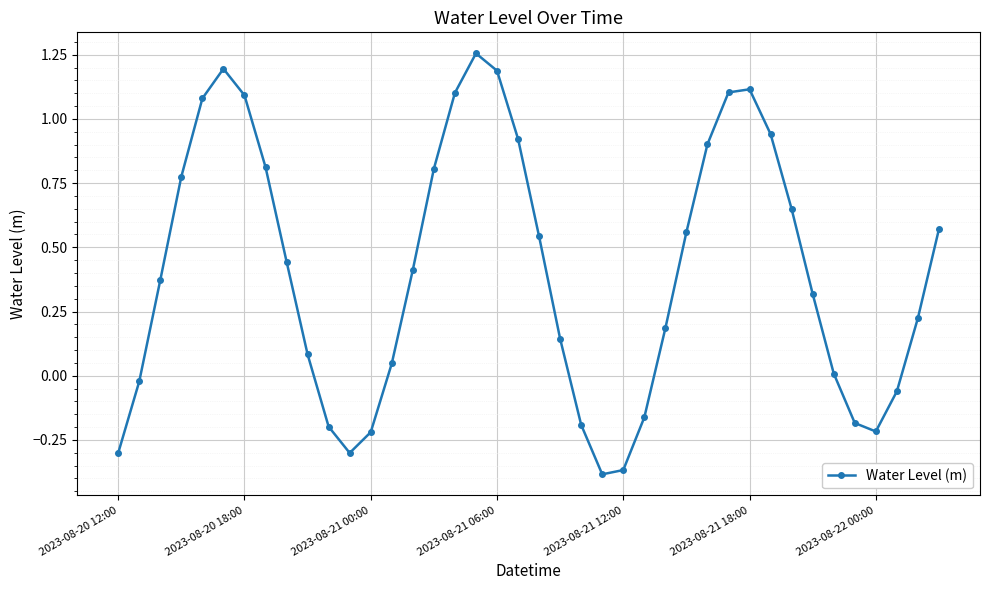

How many points are lower than both their immediate neighbors (excluding endpoints)?

3